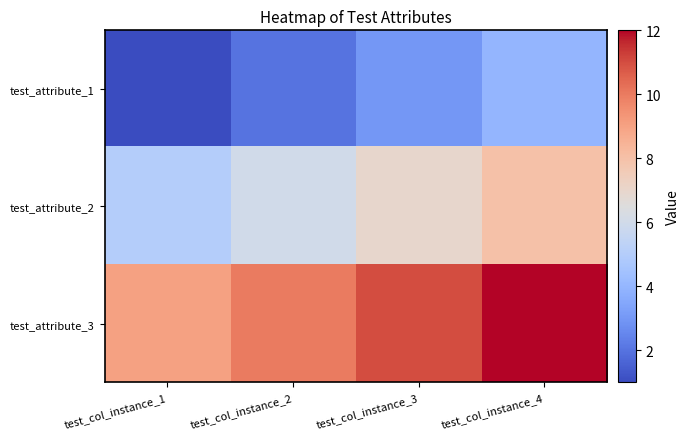

Which series changed the most between test_col_instance_1 and test_col_instance_2?

test_attribute_1